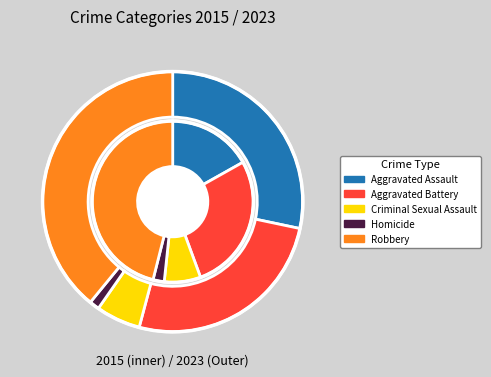

Which series has the largest range (max minus min)?

values_2023